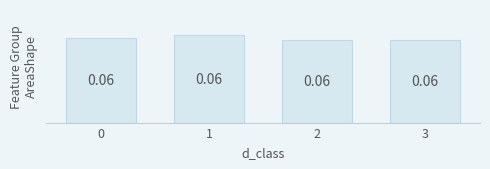

Reading left to right, what are all the values shown in this chart?

0=0.1	1=0.1	2=0.1	3=0.1